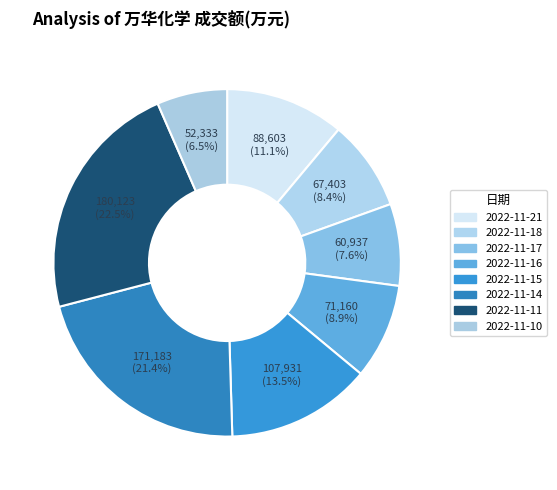

Which category has the biggest portion of the pie?

2022-11-11